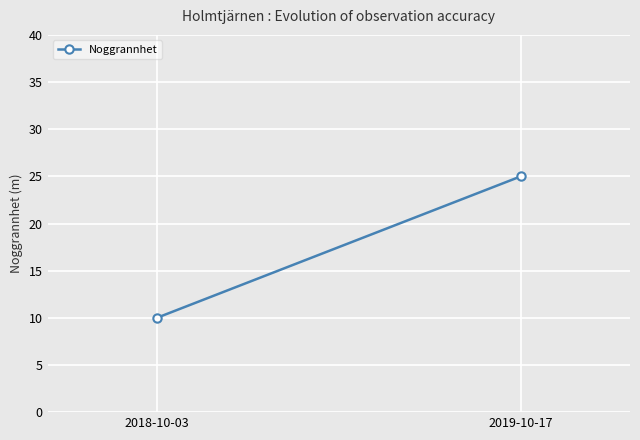

List the labels in order of value, largest first.

2019-10-17, 2018-10-03